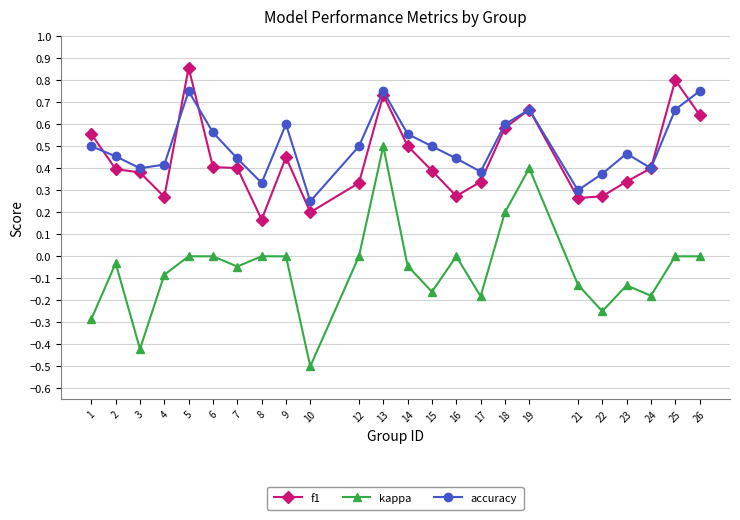

Between 22 and 24, which series saw the biggest shift?

f1